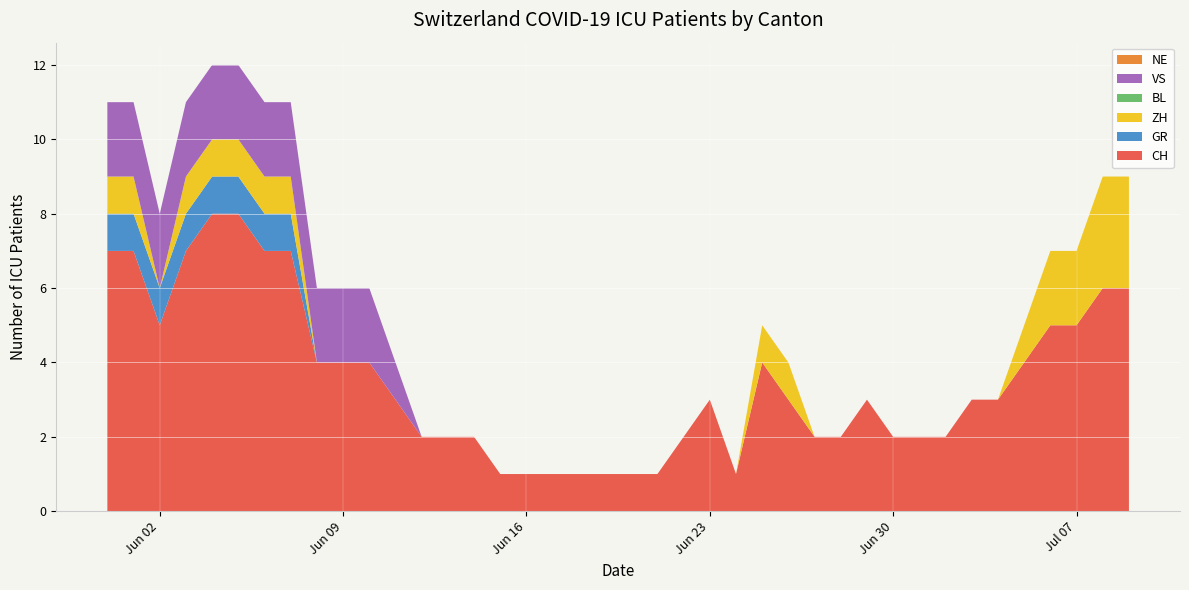

Reading left to right, transcribe all the data shown in this chart.

CH: 2020-05-31=7	2020-06-01=7	2020-06-02=5	2020-06-03=7	2020-06-04=8	2020-06-05=8	2020-06-06=7	2020-06-07=7	2020-06-08=4	2020-06-09=4	2020-06-10=4	2020-06-11=3	2020-06-12=2	2020-06-13=2	2020-06-14=2	2020-06-15=1	2020-06-16=1	2020-06-17=1	2020-06-18=1	2020-06-19=1	2020-06-20=1	2020-06-21=1	2020-06-22=2	2020-06-23=3	2020-06-24=1	2020-06-25=4	2020-06-26=3	2020-06-27=2	2020-06-28=2	2020-06-29=3	2020-06-30=2	2020-07-01=2	2020-07-02=2	2020-07-03=3	2020-07-04=3	2020-07-05=4	2020-07-06=5	2020-07-07=5	2020-07-08=6	2020-07-09=6
GR: 2020-05-31=1	2020-06-01=1	2020-06-02=1	2020-06-03=1	2020-06-04=1	2020-06-05=1	2020-06-06=1	2020-06-07=1	2020-06-08=0	2020-06-09=0	2020-06-10=0	2020-06-11=0	2020-06-12=0	2020-06-13=0	2020-06-14=0	2020-06-15=0	2020-06-16=0	2020-06-17=0	2020-06-18=0	2020-06-19=0	2020-06-20=0	2020-06-21=0	2020-06-22=0	2020-06-23=0	2020-06-24=0	2020-06-25=0	2020-06-26=0	2020-06-27=0	2020-06-28=0	2020-06-29=0	2020-06-30=0	2020-07-01=0	2020-07-02=0	2020-07-03=0	2020-07-04=0	2020-07-05=0	2020-07-06=0	2020-07-07=0	2020-07-08=0	2020-07-09=0
ZH: 2020-05-31=1	2020-06-01=1	2020-06-02=0	2020-06-03=1	2020-06-04=1	2020-06-05=1	2020-06-06=1	2020-06-07=1	2020-06-08=0	2020-06-09=0	2020-06-10=0	2020-06-11=0	2020-06-12=0	2020-06-13=0	2020-06-14=0	2020-06-15=0	2020-06-16=0	2020-06-17=0	2020-06-18=0	2020-06-19=0	2020-06-20=0	2020-06-21=0	2020-06-22=0	2020-06-23=0	2020-06-24=0	2020-06-25=1	2020-06-26=1	2020-06-27=0	2020-06-28=0	2020-06-29=0	2020-06-30=0	2020-07-01=0	2020-07-02=0	2020-07-03=0	2020-07-04=0	2020-07-05=1	2020-07-06=2	2020-07-07=2	2020-07-08=3	2020-07-09=3
BL: 2020-05-31=0	2020-06-01=0	2020-06-02=0	2020-06-03=0	2020-06-04=0	2020-06-05=0	2020-06-06=0	2020-06-07=0	2020-06-08=0	2020-06-09=0	2020-06-10=0	2020-06-11=0	2020-06-12=0	2020-06-13=0	2020-06-14=0	2020-06-15=0	2020-06-16=0	2020-06-17=0	2020-06-18=0	2020-06-19=0	2020-06-20=0	2020-06-21=0	2020-06-22=0	2020-06-23=0	2020-06-24=0	2020-06-25=0	2020-06-26=0	2020-06-27=0	2020-06-28=0	2020-06-29=0	2020-06-30=0	2020-07-01=0	2020-07-02=0	2020-07-03=0	2020-07-04=0	2020-07-05=0	2020-07-06=0	2020-07-07=0	2020-07-08=0	2020-07-09=0
VS: 2020-05-31=2	2020-06-01=2	2020-06-02=2	2020-06-03=2	2020-06-04=2	2020-06-05=2	2020-06-06=2	2020-06-07=2	2020-06-08=2	2020-06-09=2	2020-06-10=2	2020-06-11=1	2020-06-12=0	2020-06-13=0	2020-06-14=0	2020-06-15=0	2020-06-16=0	2020-06-17=0	2020-06-18=0	2020-06-19=0	2020-06-20=0	2020-06-21=0	2020-06-22=0	2020-06-23=0	2020-06-24=0	2020-06-25=0	2020-06-26=0	2020-06-27=0	2020-06-28=0	2020-06-29=0	2020-06-30=0	2020-07-01=0	2020-07-02=0	2020-07-03=0	2020-07-04=0	2020-07-05=0	2020-07-06=0	2020-07-07=0	2020-07-08=0	2020-07-09=0
NE: 2020-05-31=0	2020-06-01=0	2020-06-02=0	2020-06-03=0	2020-06-04=0	2020-06-05=0	2020-06-06=0	2020-06-07=0	2020-06-08=0	2020-06-09=0	2020-06-10=0	2020-06-11=0	2020-06-12=0	2020-06-13=0	2020-06-14=0	2020-06-15=0	2020-06-16=0	2020-06-17=0	2020-06-18=0	2020-06-19=0	2020-06-20=0	2020-06-21=0	2020-06-22=0	2020-06-23=0	2020-06-24=0	2020-06-25=0	2020-06-26=0	2020-06-27=0	2020-06-28=0	2020-06-29=0	2020-06-30=0	2020-07-01=0	2020-07-02=0	2020-07-03=0	2020-07-04=0	2020-07-05=0	2020-07-06=0	2020-07-07=0	2020-07-08=0	2020-07-09=0